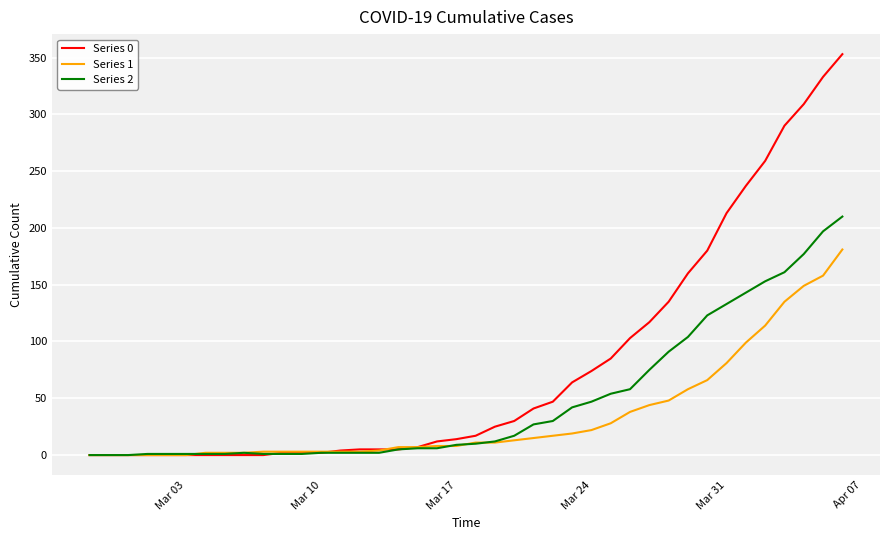

List the series in order of their peak value, highest first.

Series 0, Series 2, Series 1